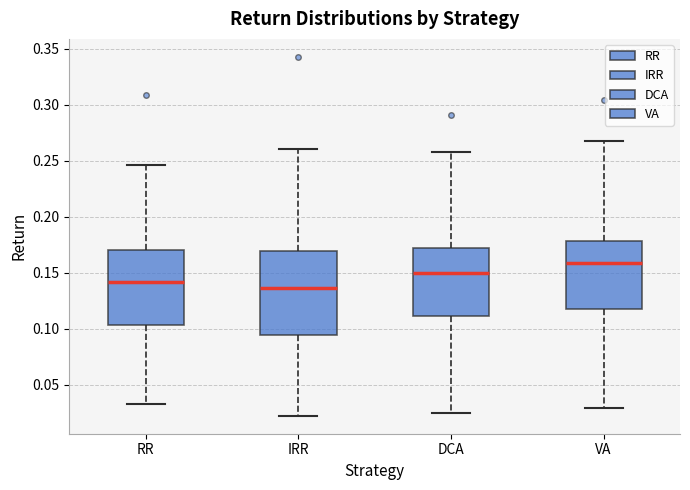

Reading left to right, read every box against the y-axis: the position of its median line, the range the box covers, and the ends of its whiskers. The values are not printed on the chart, so give them approximately, as read against the axis.

RR: median 0.140, box 0.105 to 0.170, whiskers 0.035 to 0.245
IRR: median 0.135, box 0.095 to 0.170, whiskers 0.020 to 0.260
DCA: median 0.150, box 0.110 to 0.170, whiskers 0.025 to 0.260
VA: median 0.160, box 0.115 to 0.180, whiskers 0.030 to 0.270